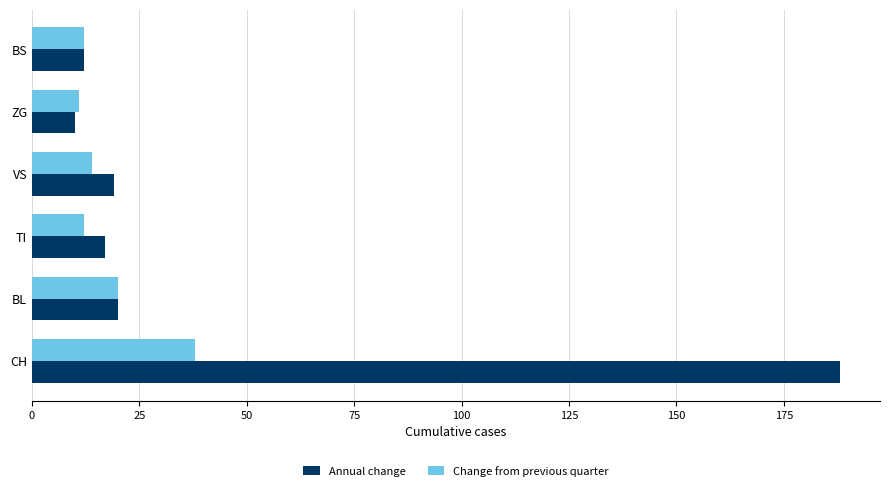

Which series has the largest total across all categories?

Annual change